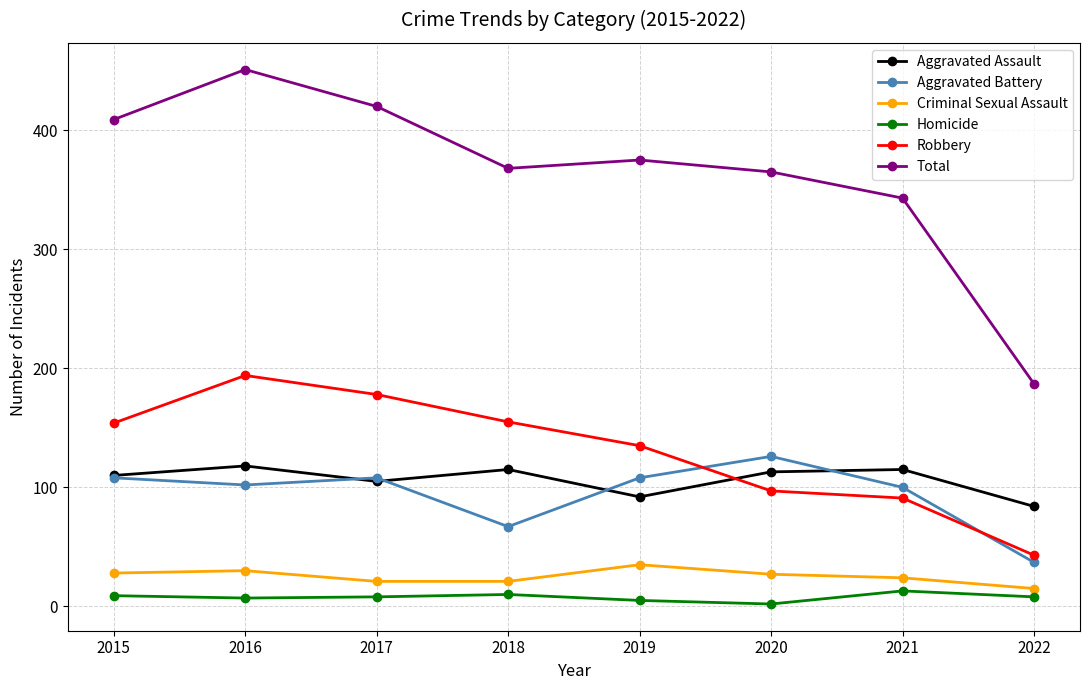

Is this an area chart (filled region under the line)?

No